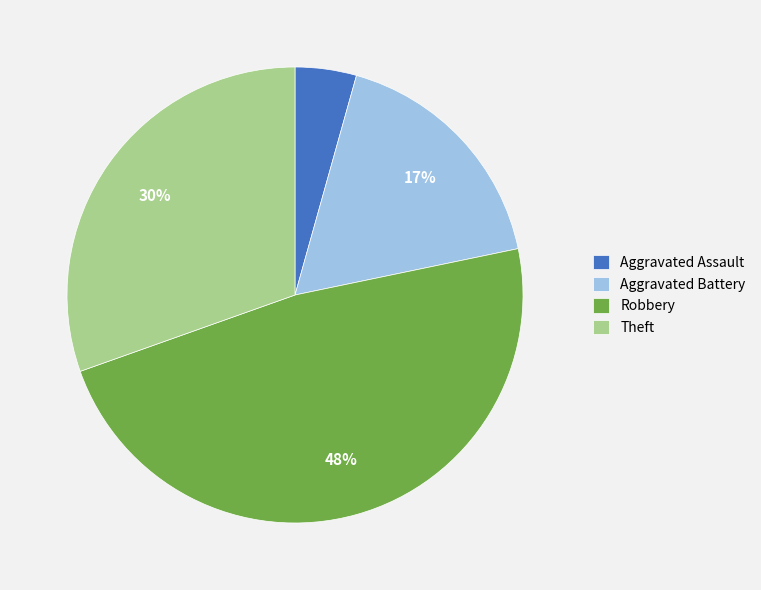

Between Theft and Robbery, which is larger?

Robbery